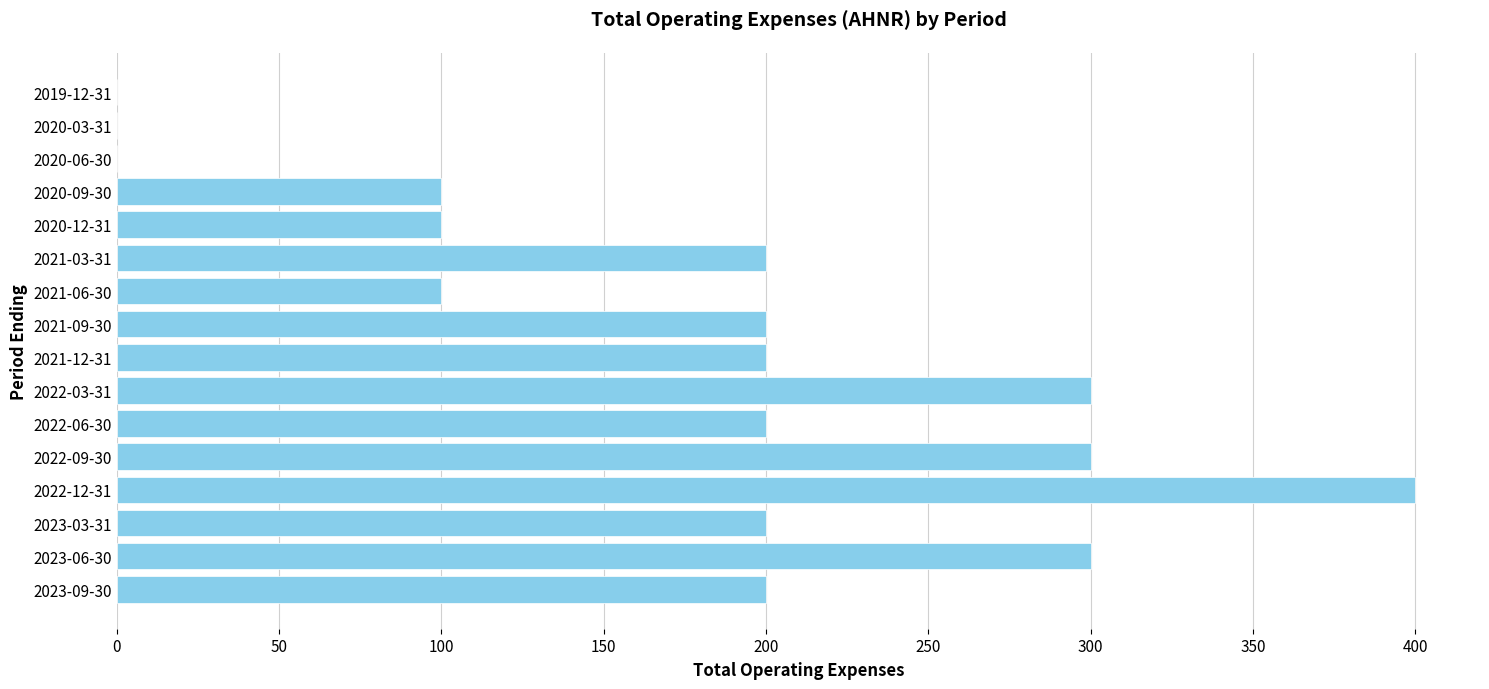

At which category does the chart reach its peak across all series?

2022-12-31